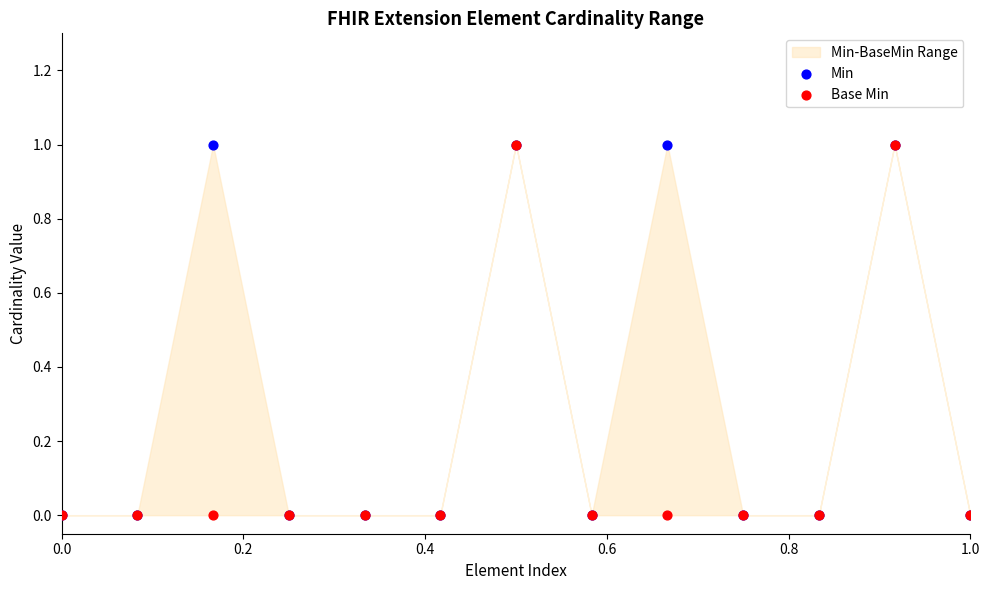

Which series contains the highest Y value?

Min